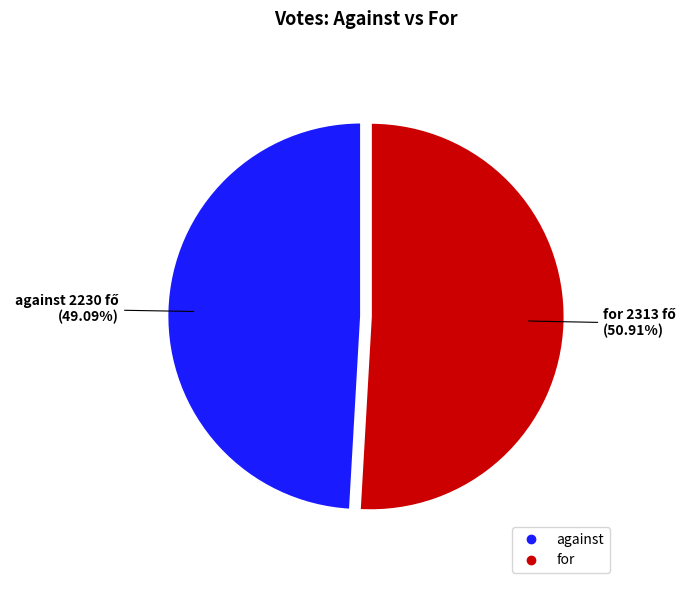

Which category has the smallest portion of the pie?

against